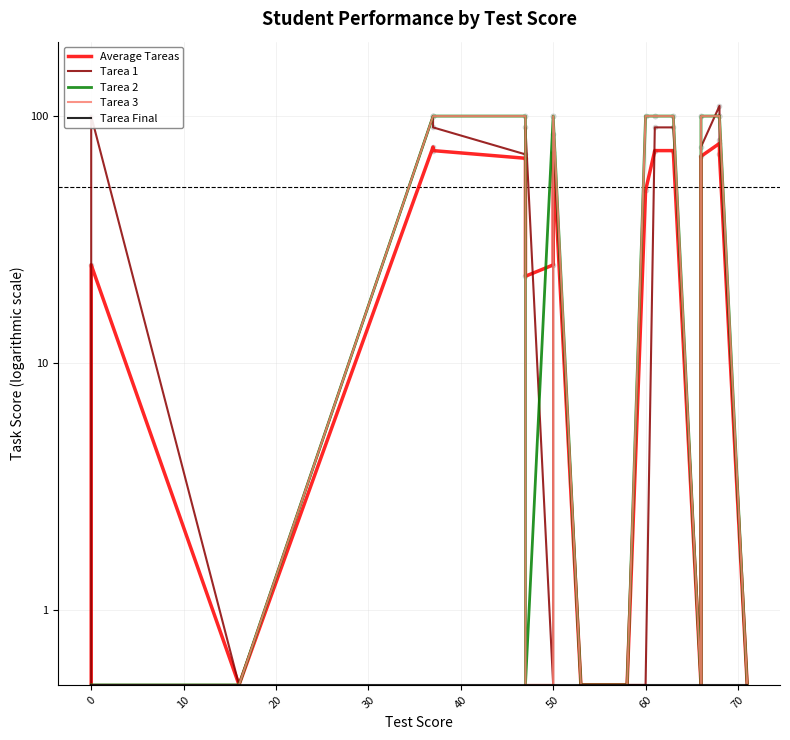

What are all the series names shown in the legend?

Average Tareas, Tarea 1, Tarea 2, Tarea 3, Tarea Final